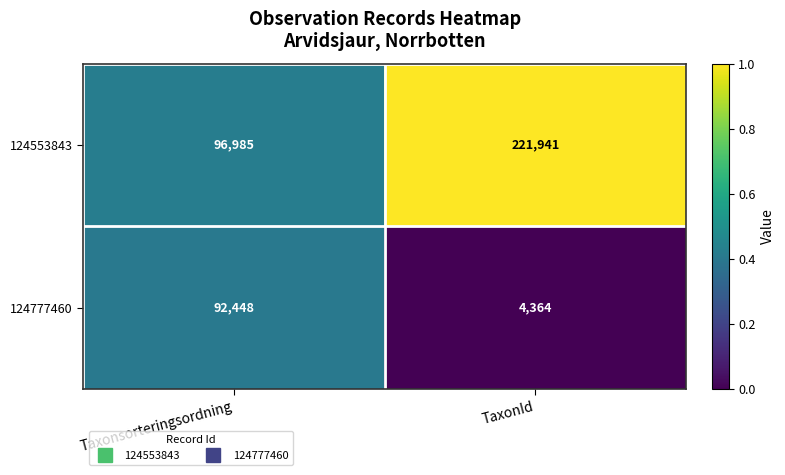

At which category is the sum across all series the highest?

TaxonId